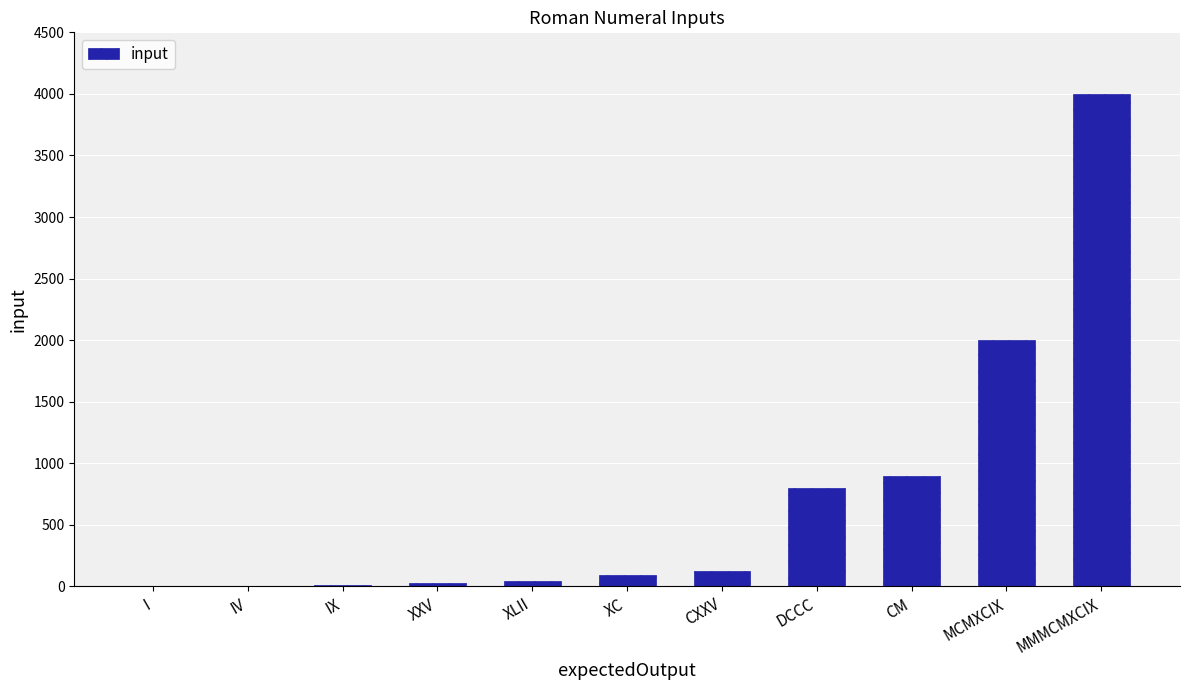

Between MMMCMXCIX and IV, which is larger?

MMMCMXCIX